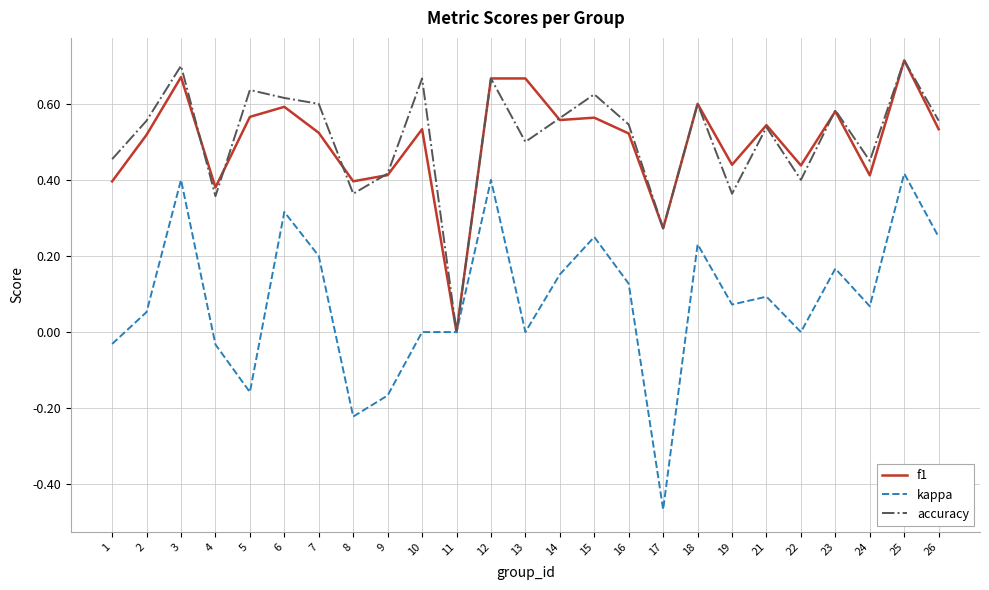

What is the total value across all series at 3?

1.8